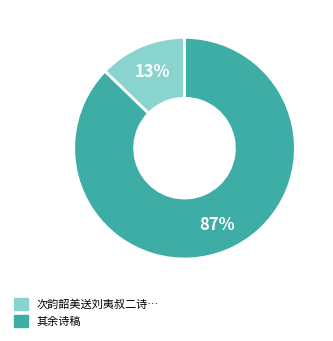

Does any single category account for the majority?

Yes